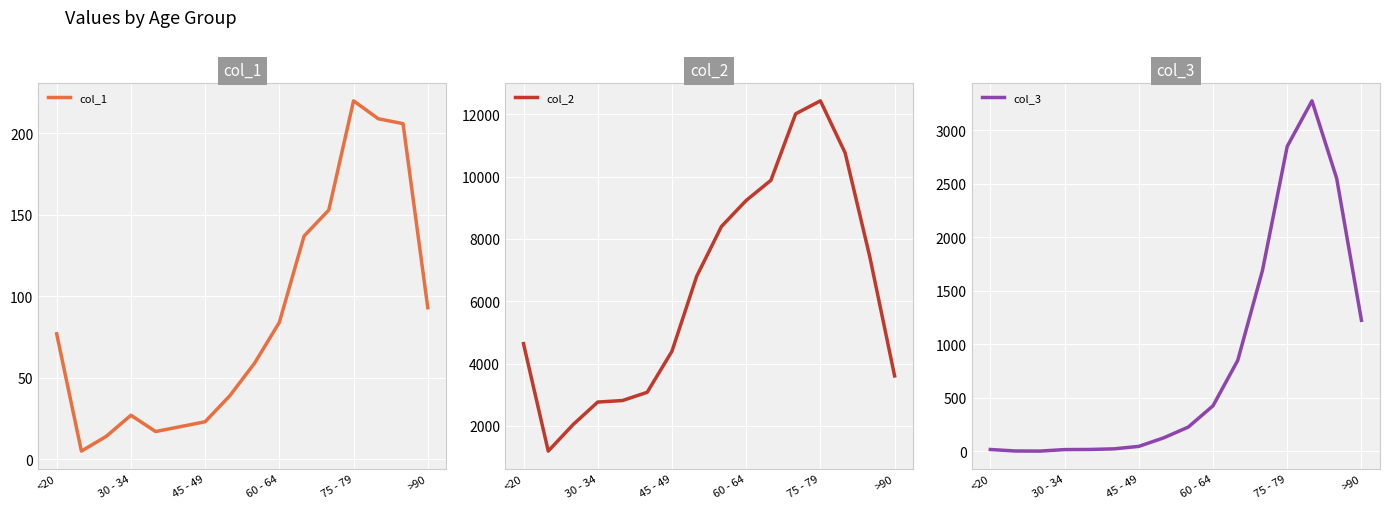

At which label does col_1 reach its peak?

75 - 79